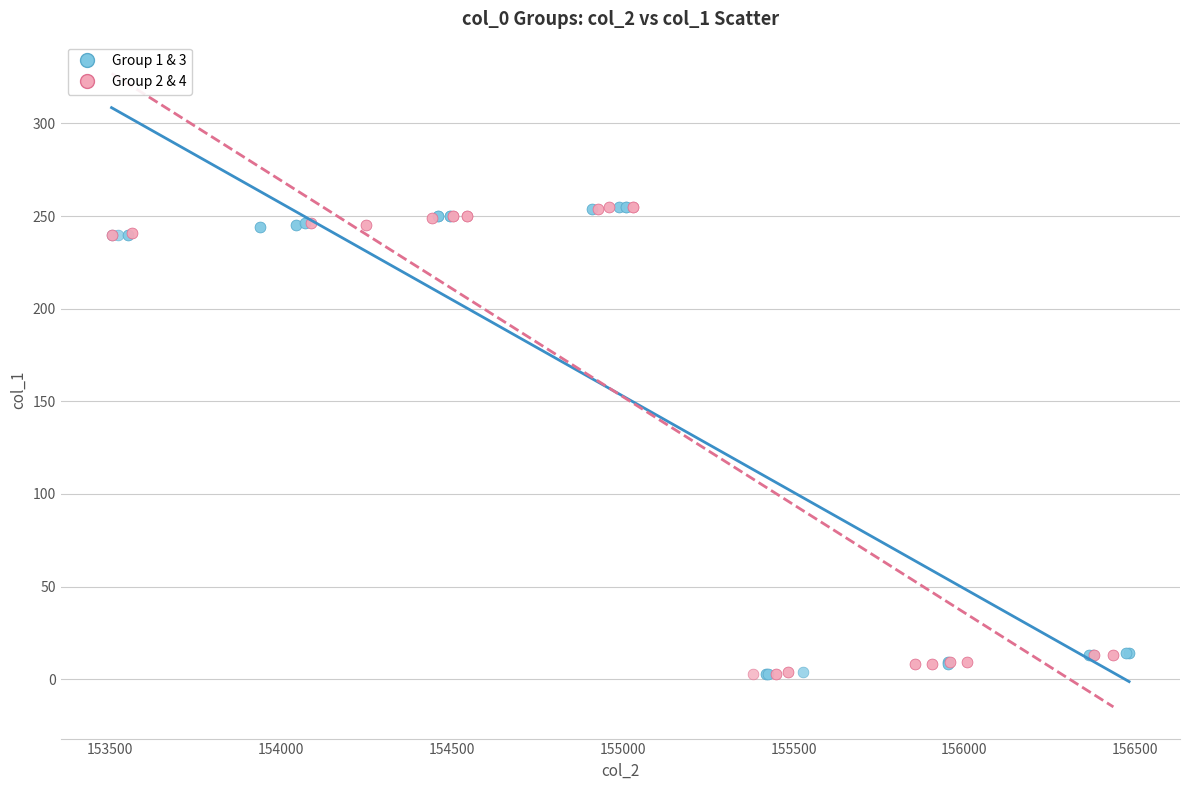

What are all the series names shown in the legend?

Group 1 & 3, Group 2 & 4